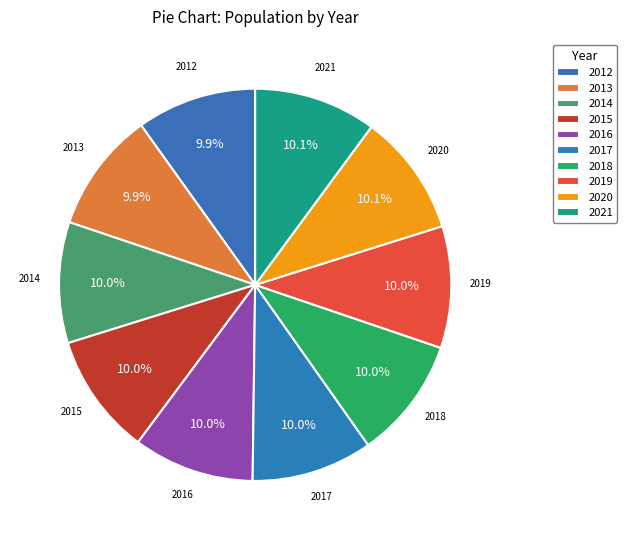

Which category has the smallest portion of the pie?

2012